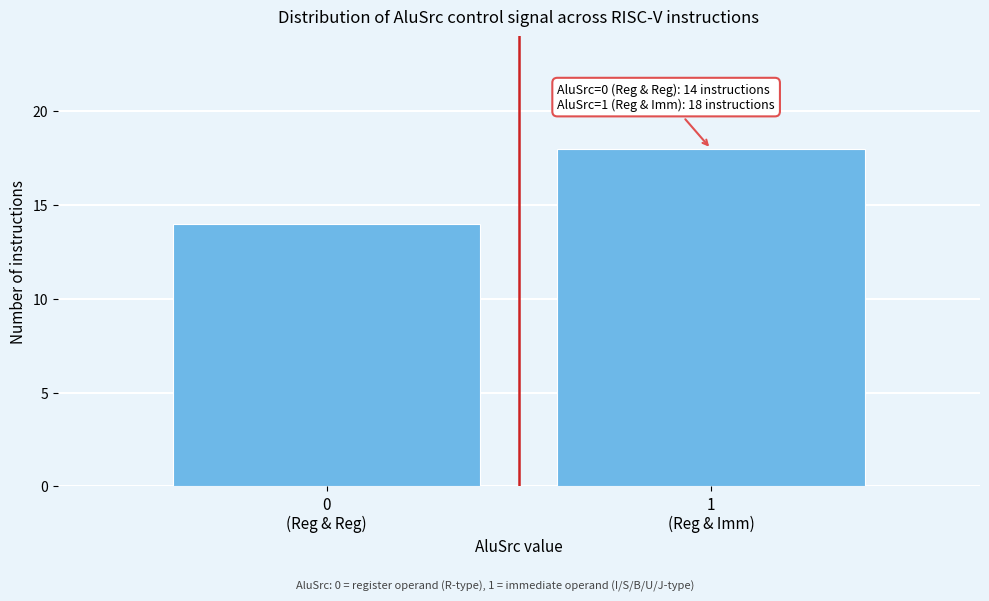

Reading left to right, extract all data points from this chart.

14	18